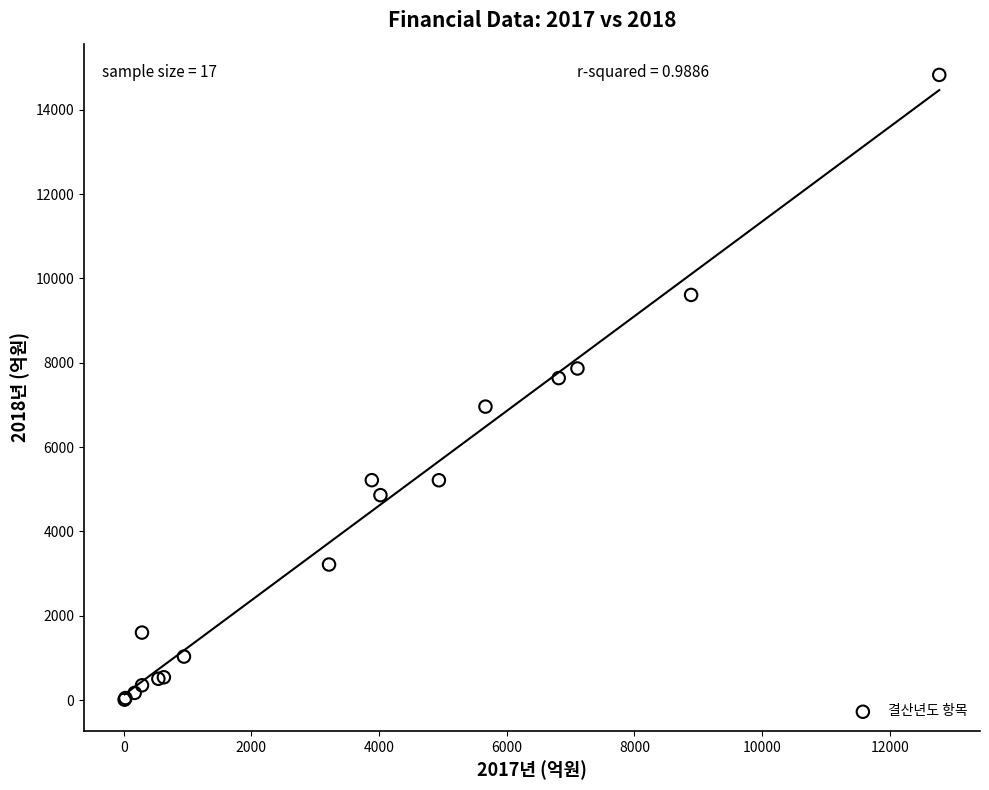

What Y value in the scatter plot is closest to 7419?

7636.9